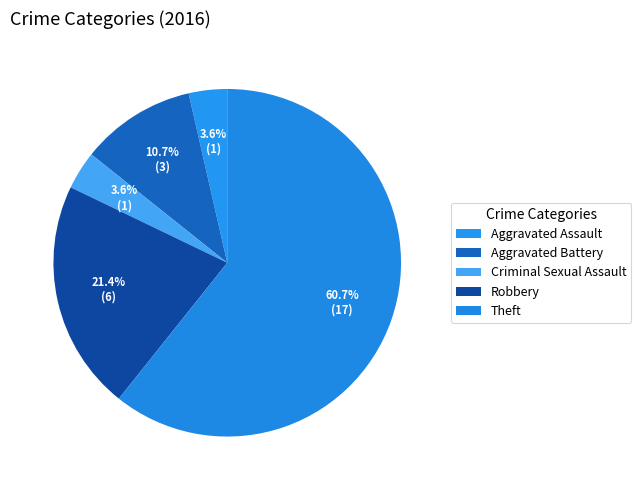

Is it true that Aggravated Assault is 1% of the pie?

False